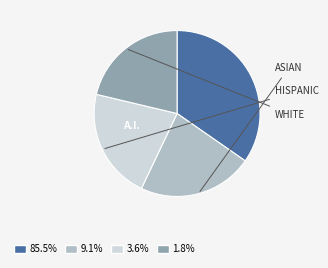

Does any single category account for the majority?

No